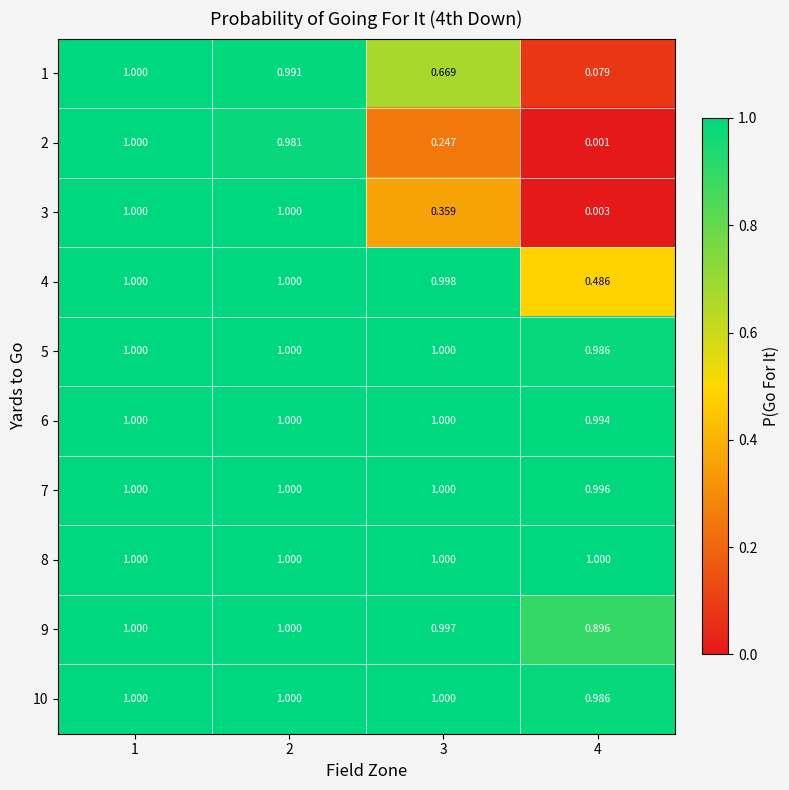

Reading left to right, transcribe all the data shown in this chart.

1: 1=1.0	2=1.0	3=0.7	4=0.1
2: 1=1.0	2=1.0	3=0.2	4=0.0
3: 1=1.0	2=1.0	3=0.4	4=0.0
4: 1=1.0	2=1.0	3=1.0	4=0.5
5: 1=1.0	2=1.0	3=1.0	4=1.0
6: 1=1.0	2=1.0	3=1.0	4=1.0
7: 1=1.0	2=1.0	3=1.0	4=1.0
8: 1=1.0	2=1.0	3=1.0	4=1.0
9: 1=1.0	2=1.0	3=1.0	4=0.9
10: 1=1.0	2=1.0	3=1.0	4=1.0